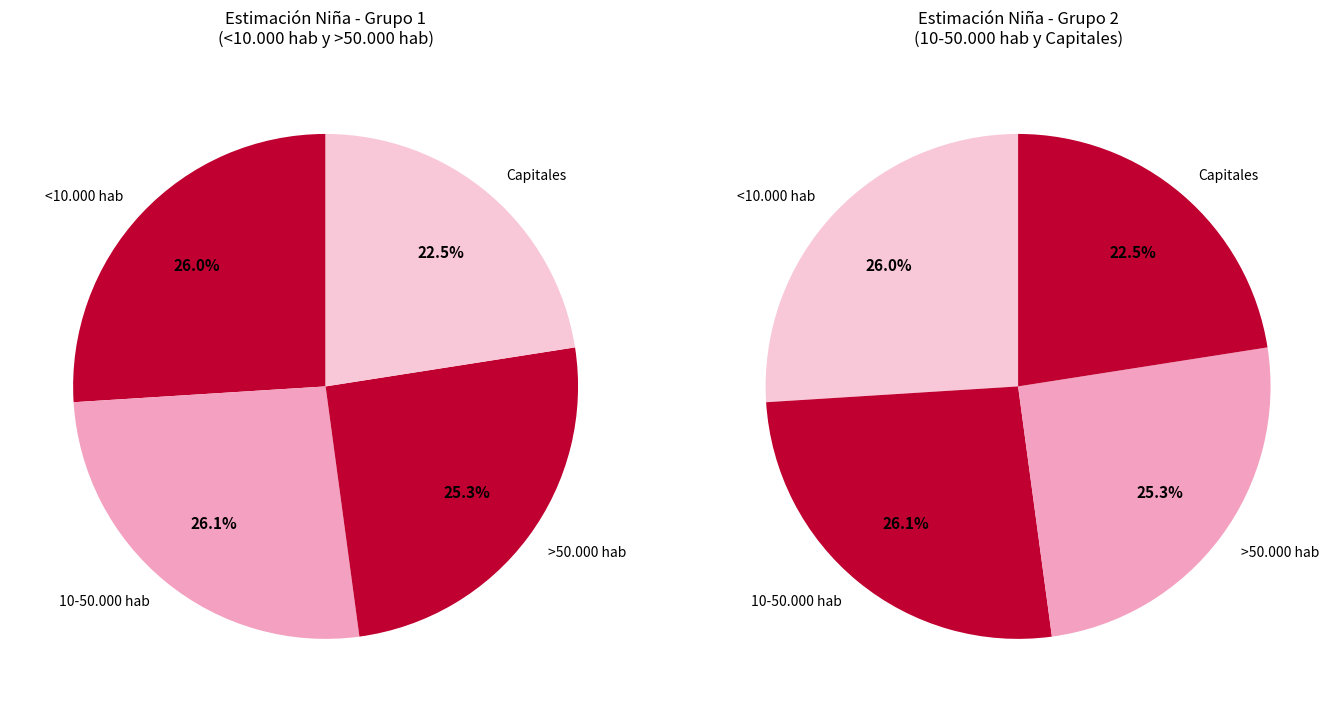

Does >50.000 hab represent more than half of the total?

No